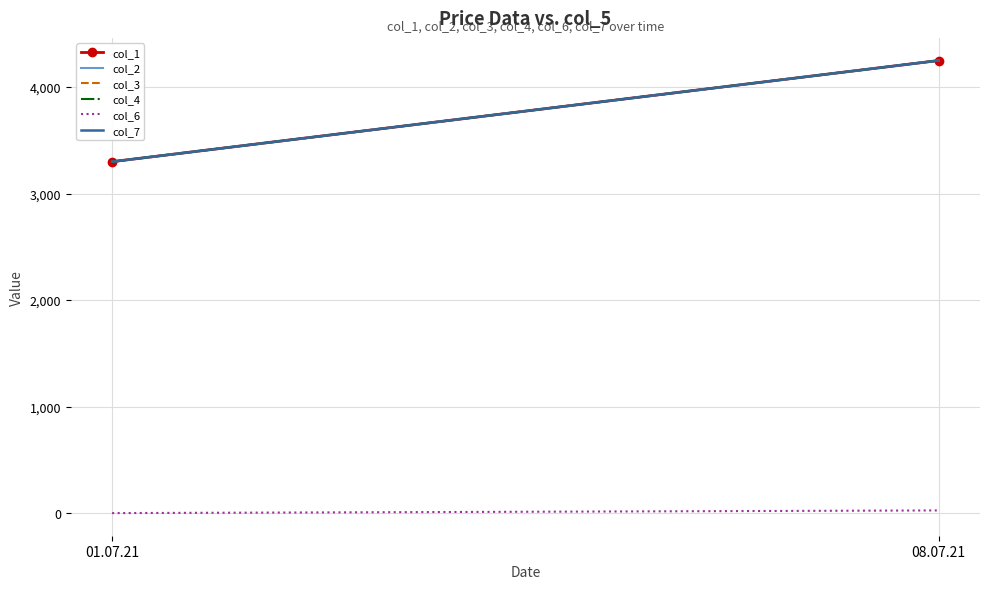

Which series has the largest total across all categories?

col_1